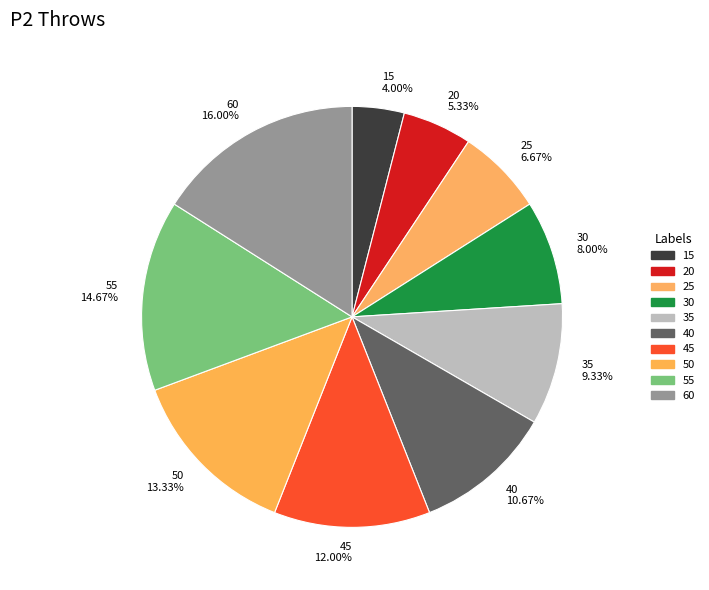

To the nearest percent, what portion does 40 represent?

11%